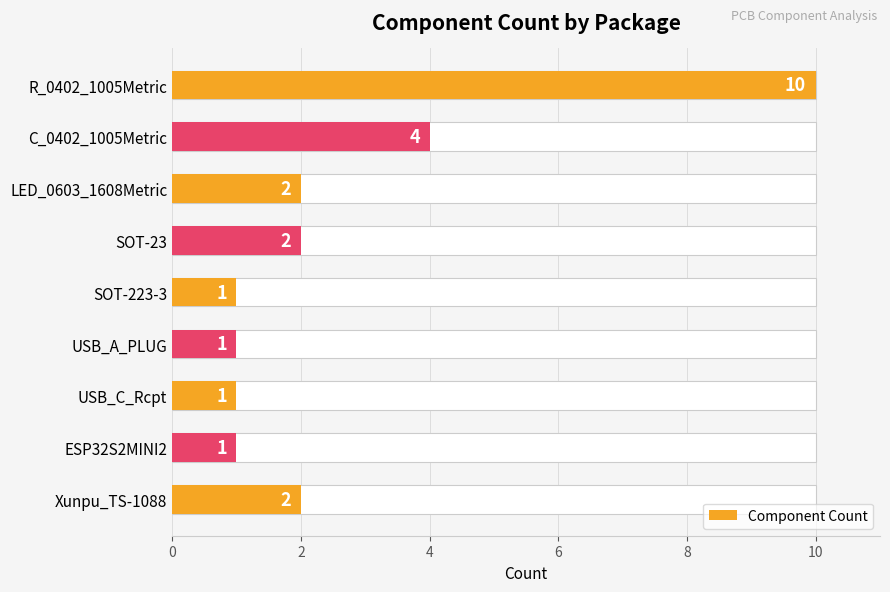

Is it true that the value at Xunpu_TS-1088 is 2?

True